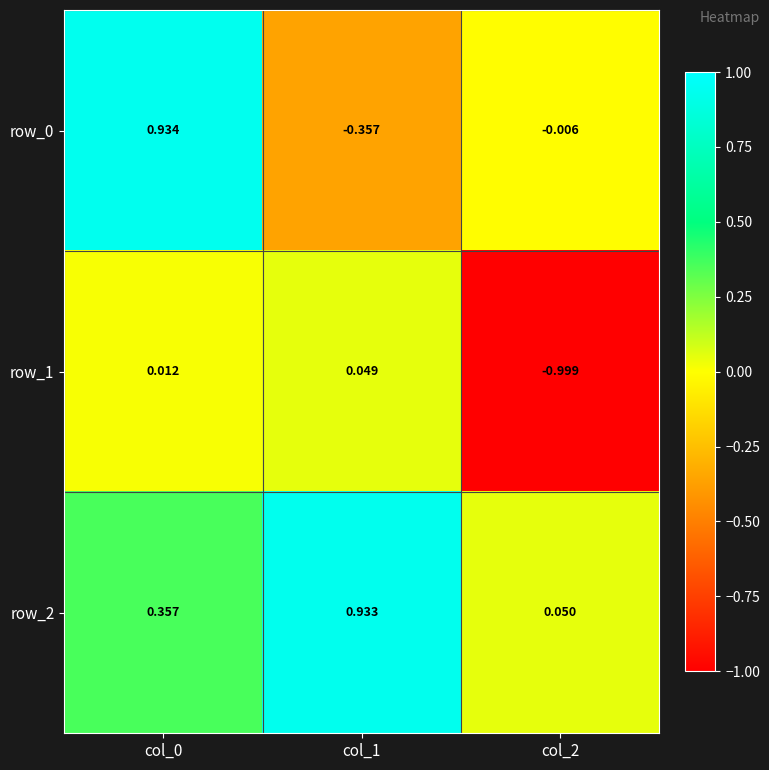

What is the average value of the row_1 series?

-0.3